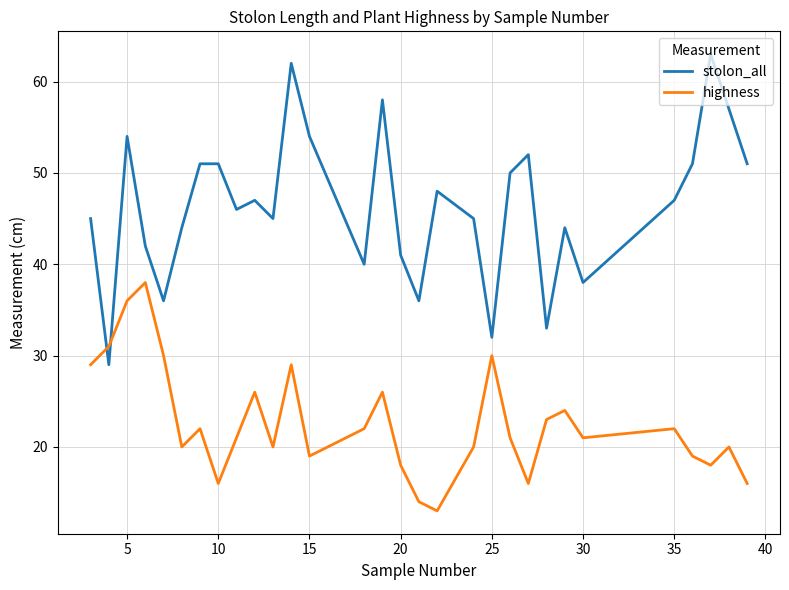

Reading left to right, transcribe all the data shown in this chart.

stolon_all: 45	29	54	42	36	44	51	51	46	47	45	62	54	40	58	41	36	48	45	32	50	52	33	44	38	47	51	63	57	51
highness: 29	31	36	38	30	20	22	16	21	26	20	29	19	22	26	18	14	13	20	30	21	16	23	24	21	22	19	18	20	16